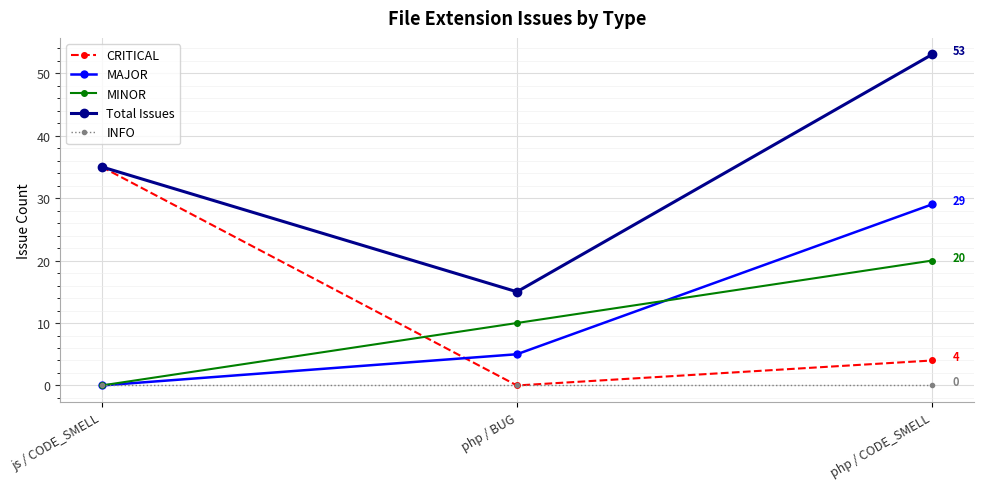

What is the label of the 1st point from the right?

php / CODE_SMELL